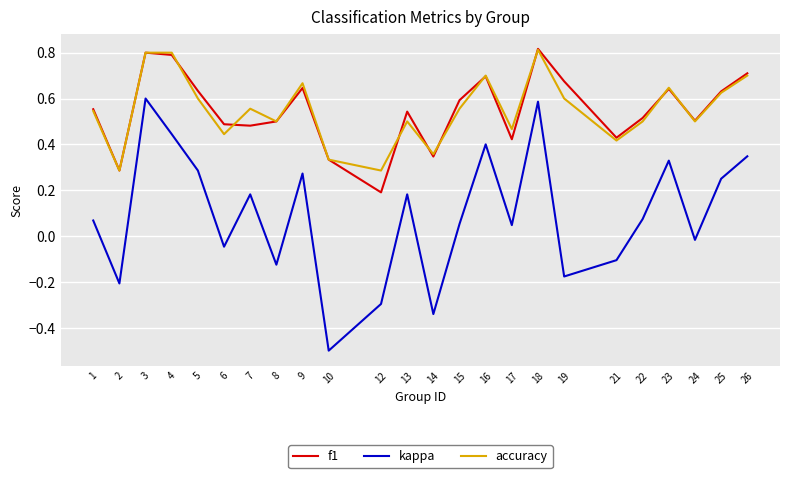

True or false: kappa and accuracy intersect in this chart.

False